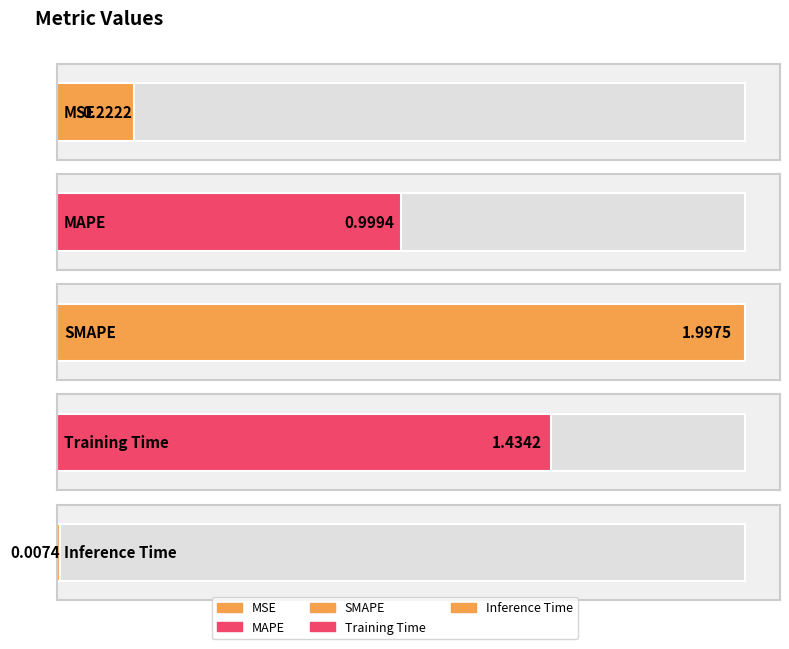

How many bars are there in total?

5